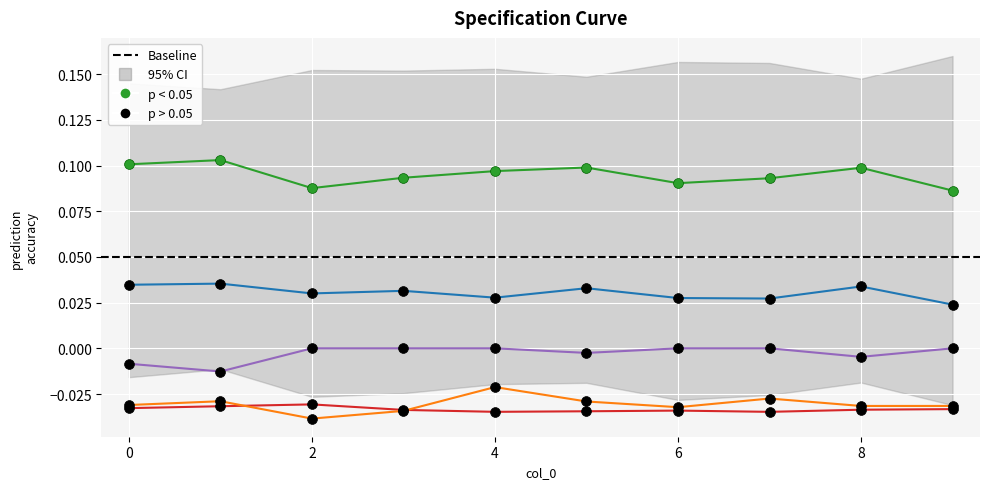

What is the total value across all series at 8?

0.1